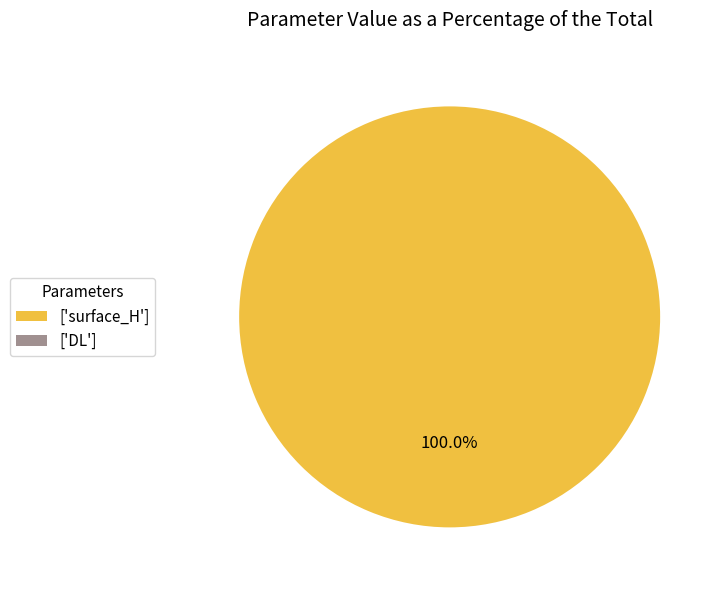

Does DL account for over 50% of the chart?

No